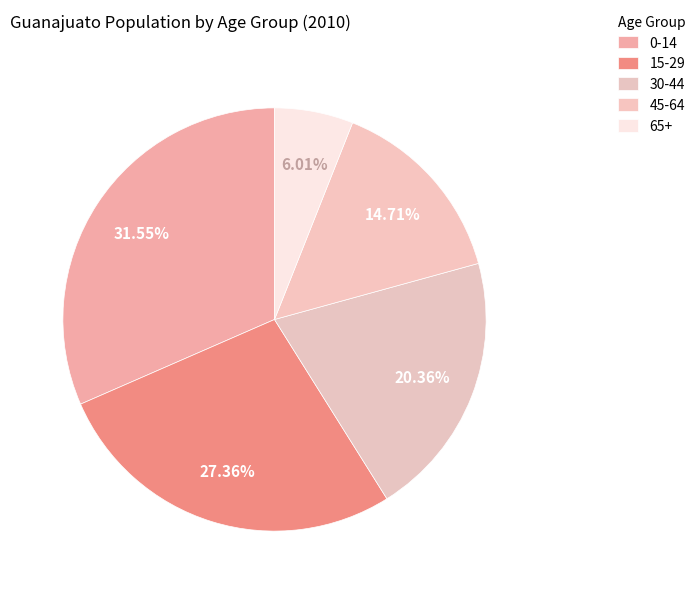

How many slices are in this pie chart?

5